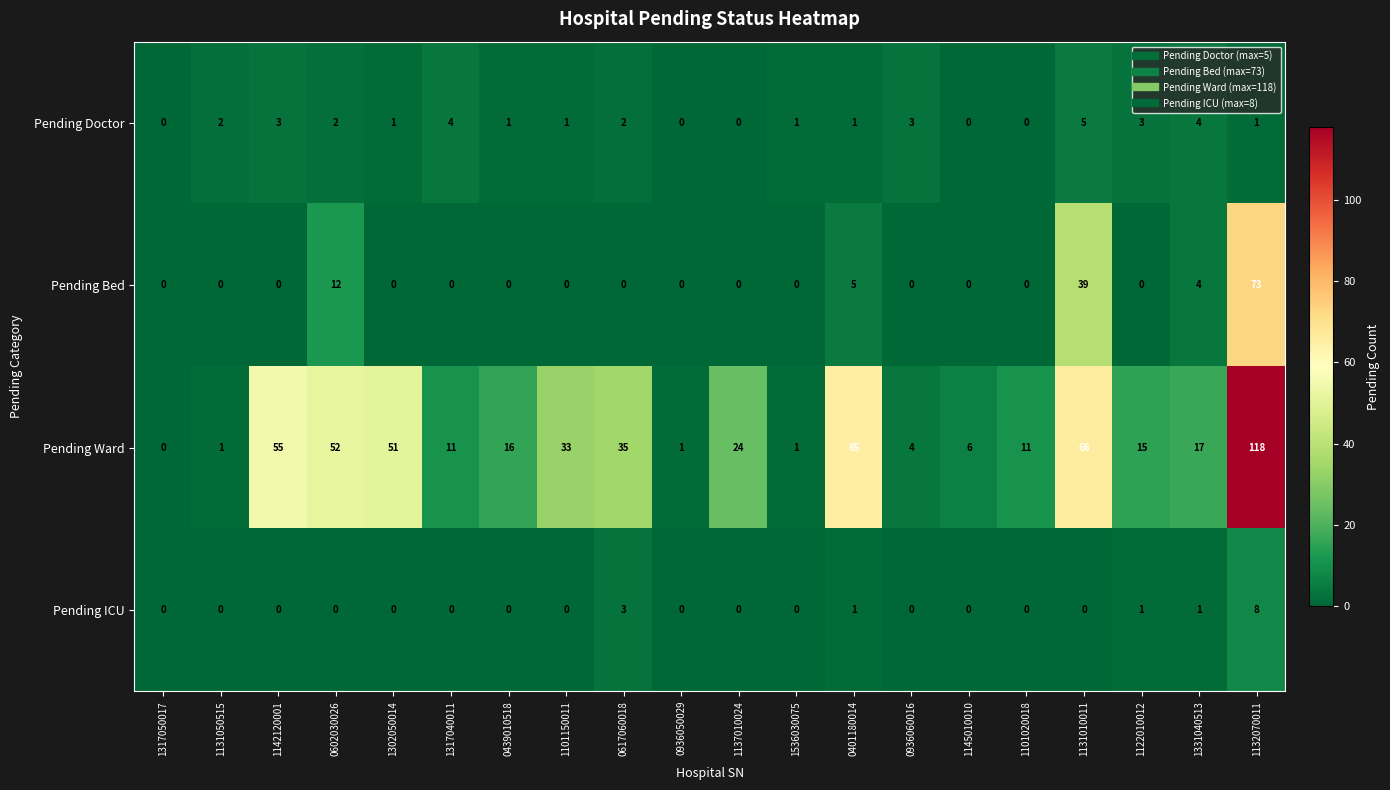

Which series changed the most between 1101150011 and 0936050029?

Pending Ward